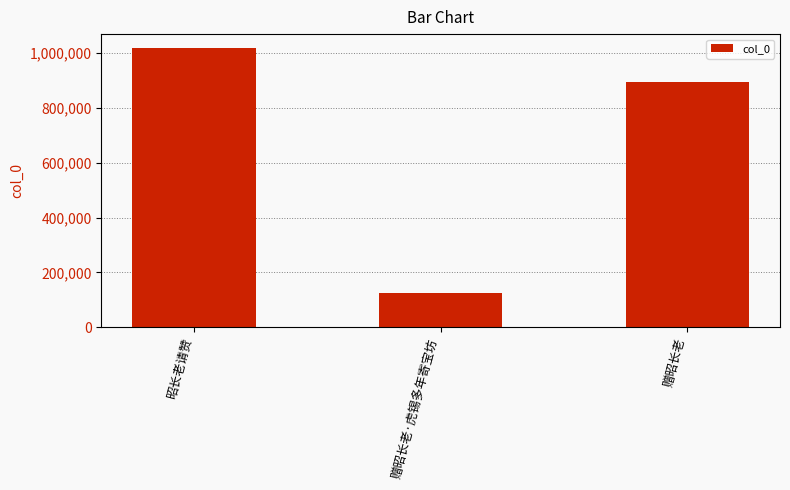

What is the maximum value shown in the chart?

1017039